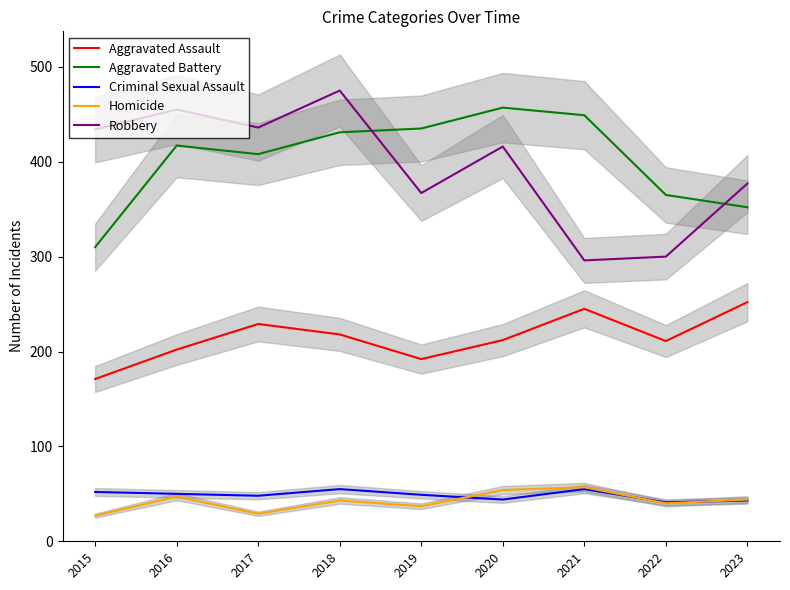

How many Aggravated Assault values are between 202 and 229?

5